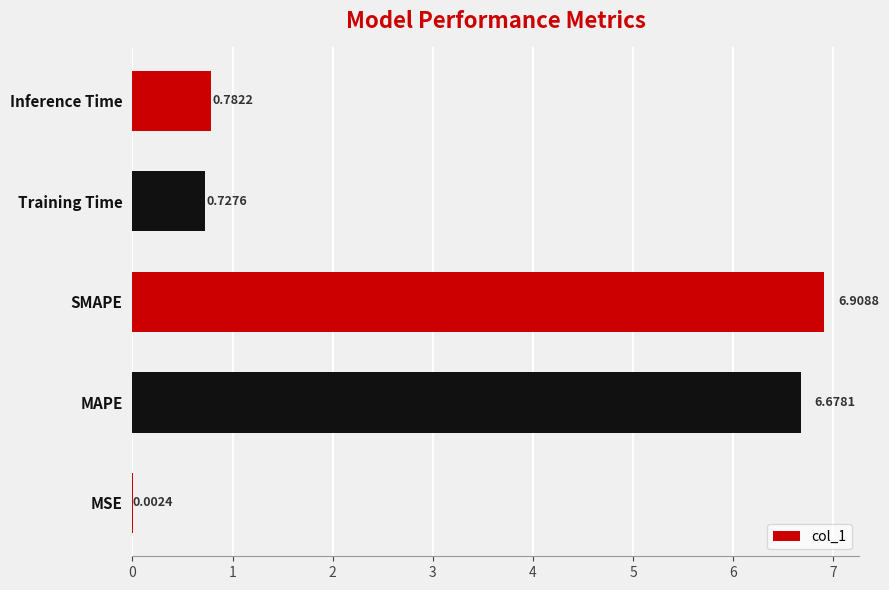

What is the sum of all values?

15.1